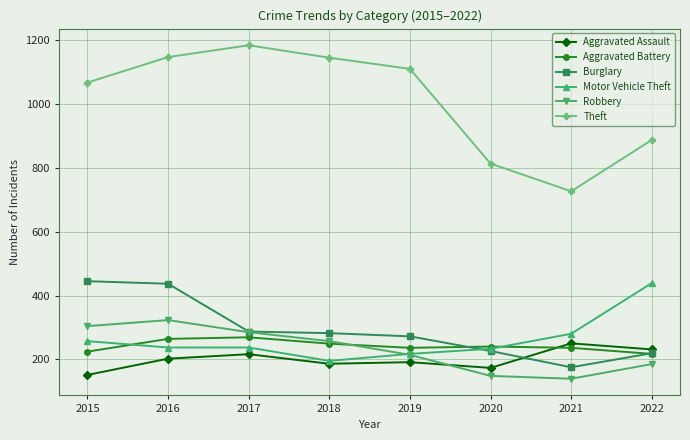

Which series has the widest spread of values?

Theft